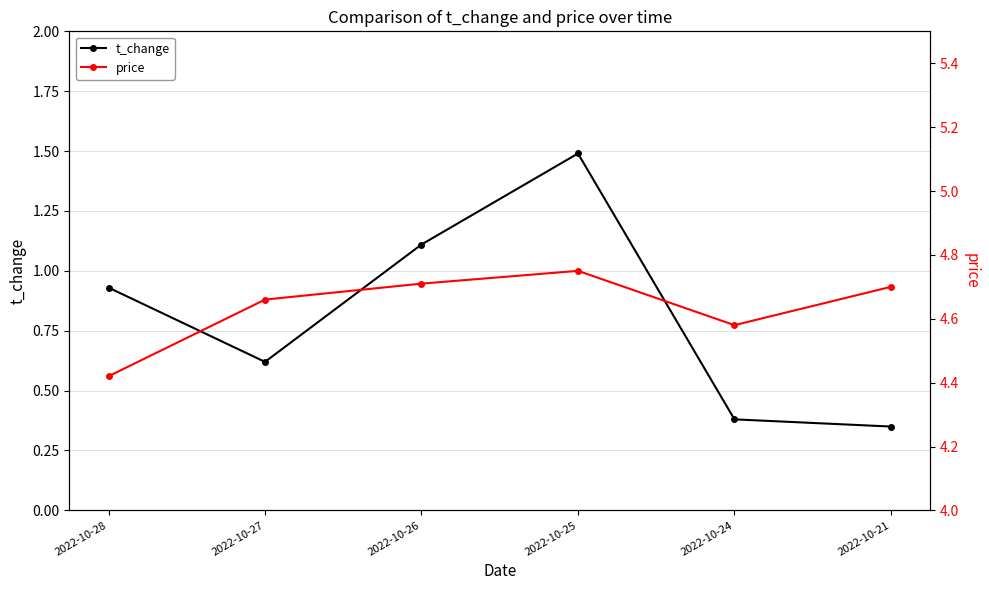

Count the number of categories in the chart.

6